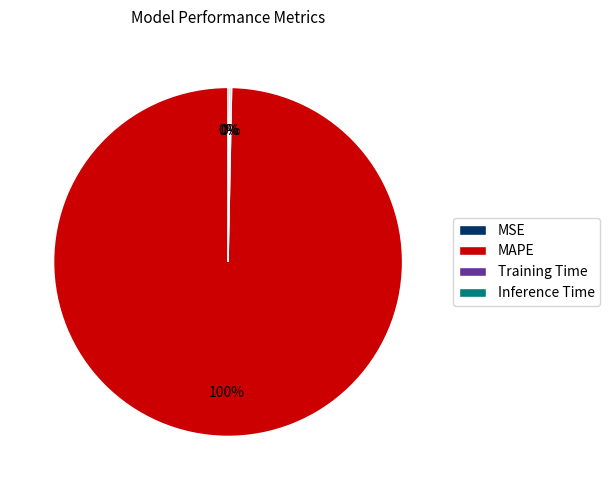

The MAPE slice represents 100% of the pie. True or false?

True